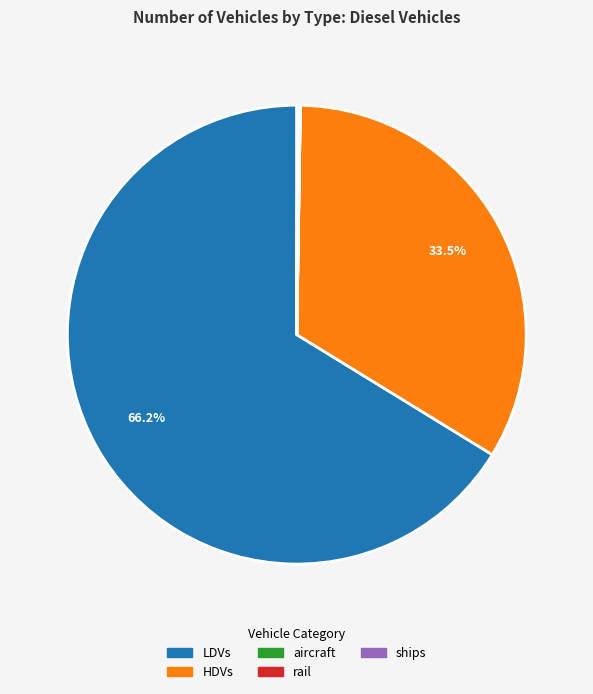

Is there a majority slice in this chart?

Yes